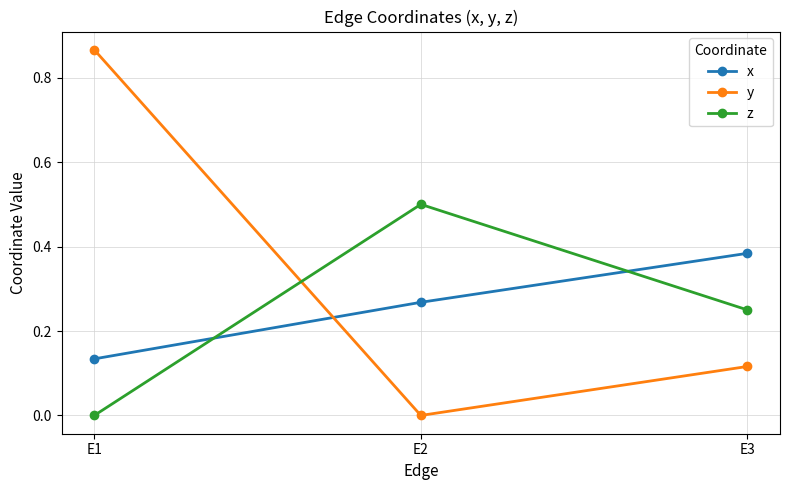

Rank the series by their maximum value, from lowest to highest.

x, z, y